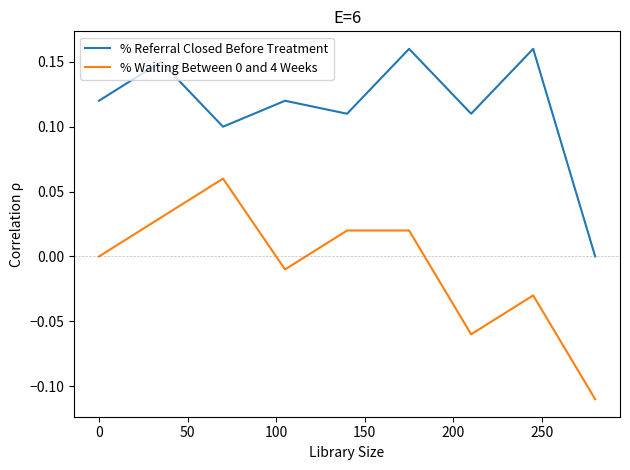

True or false: % Waiting Between 0 and 4 Weeks and % Referral Closed Before Treatment intersect in this chart.

False